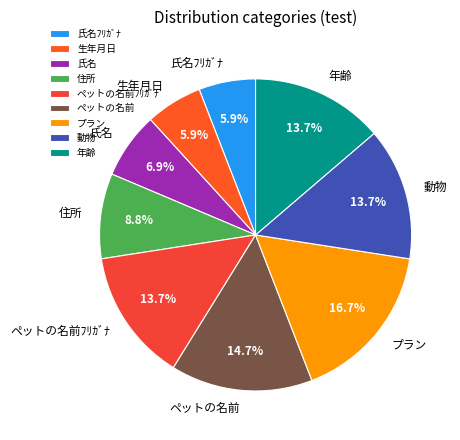

Does any single category account for the majority?

No